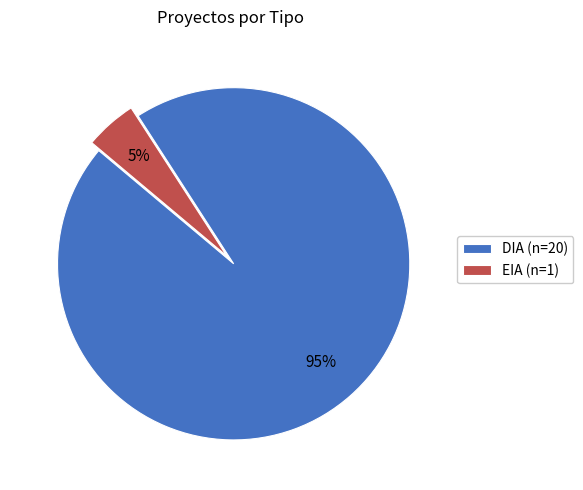

Which slice is the largest?

DIA